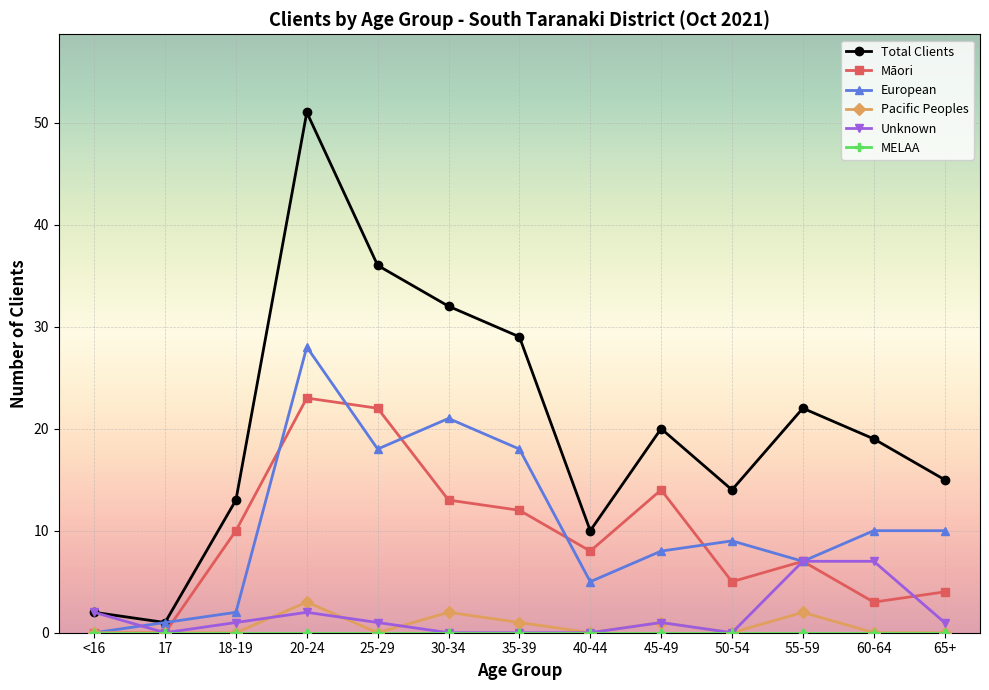

What is the total value across all series at 30-34?

68